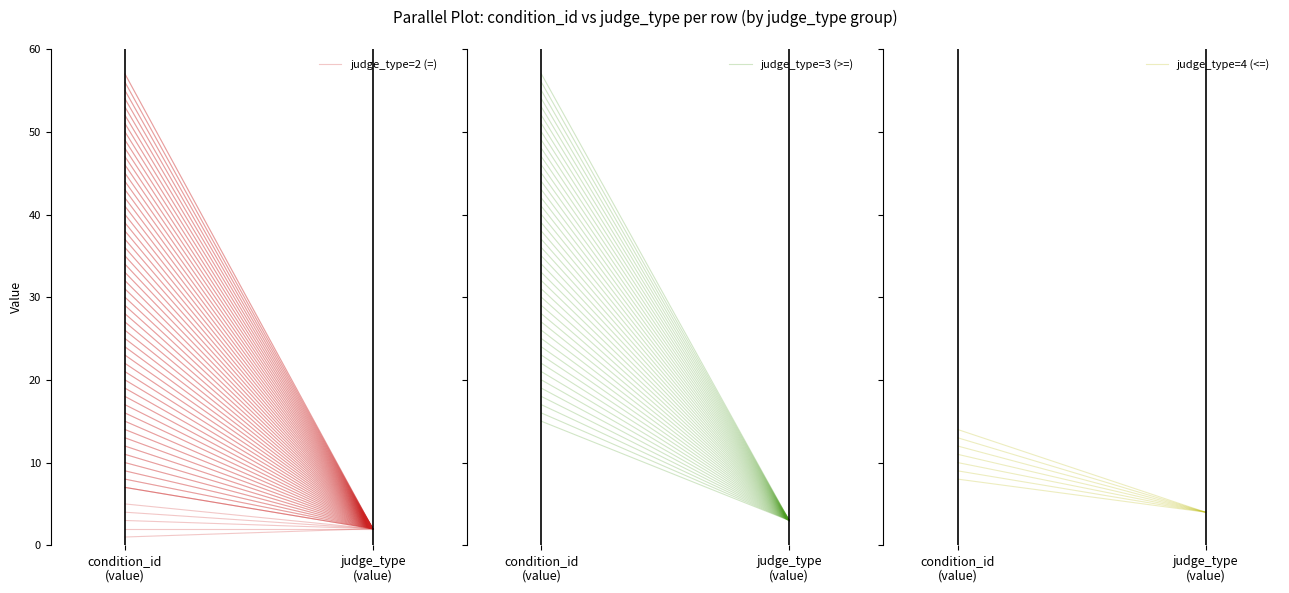

What is the label of the 2nd point from the left?

judge_type
(value)